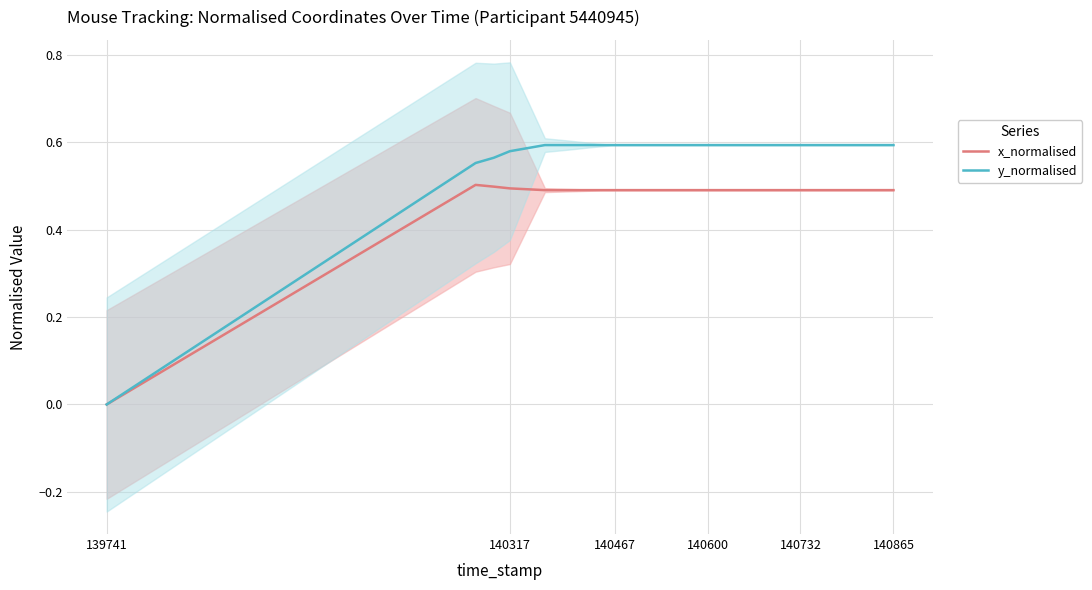

True or false: x_normalised and y_normalised cross at least once.

False